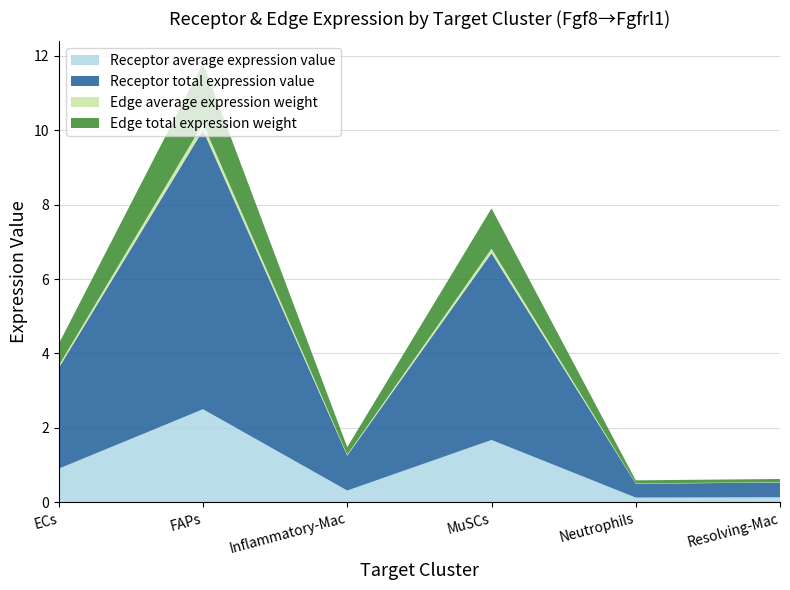

Reading left to right, extract all data points from this chart.

Receptor average expression value: 0.9	2.5	0.3	1.7	0.1	0.1
Receptor total expression value: 2.7	7.5	0.9	5.0	0.4	0.4
Edge average expression weight: 0.1	0.2	0.0	0.1	0.0	0.0
Edge total expression weight: 0.6	1.6	0.2	1.1	0.1	0.1